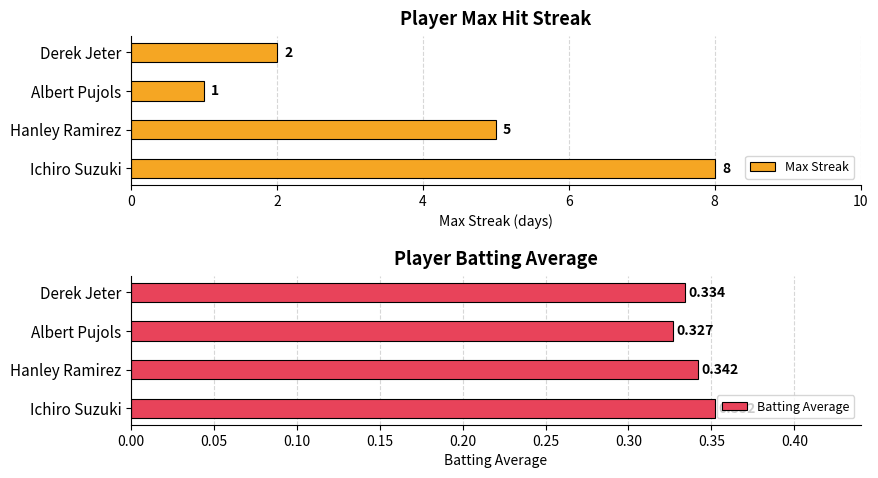

Which series has the largest total across all categories?

Max Streak